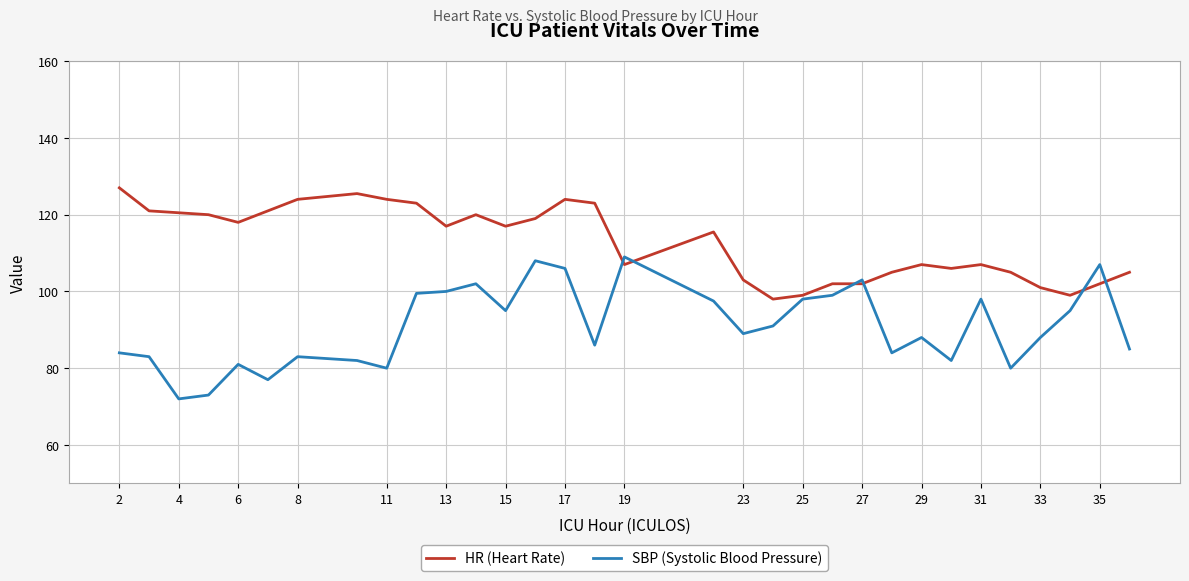

What is the minimum value shown in the chart?

72.0